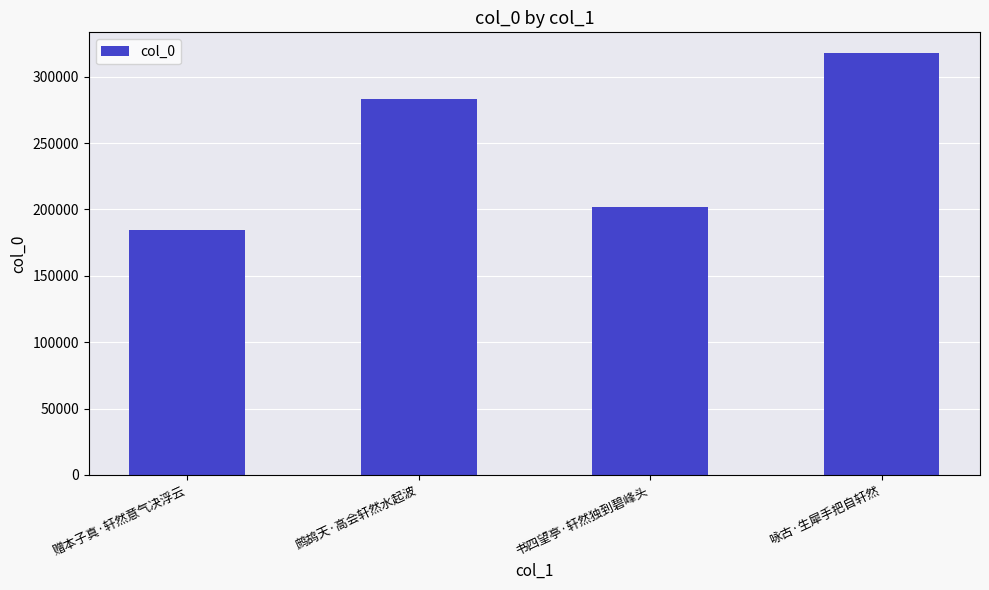

Reading left to right, extract all data points from this chart.

184611	283448	201646	317577